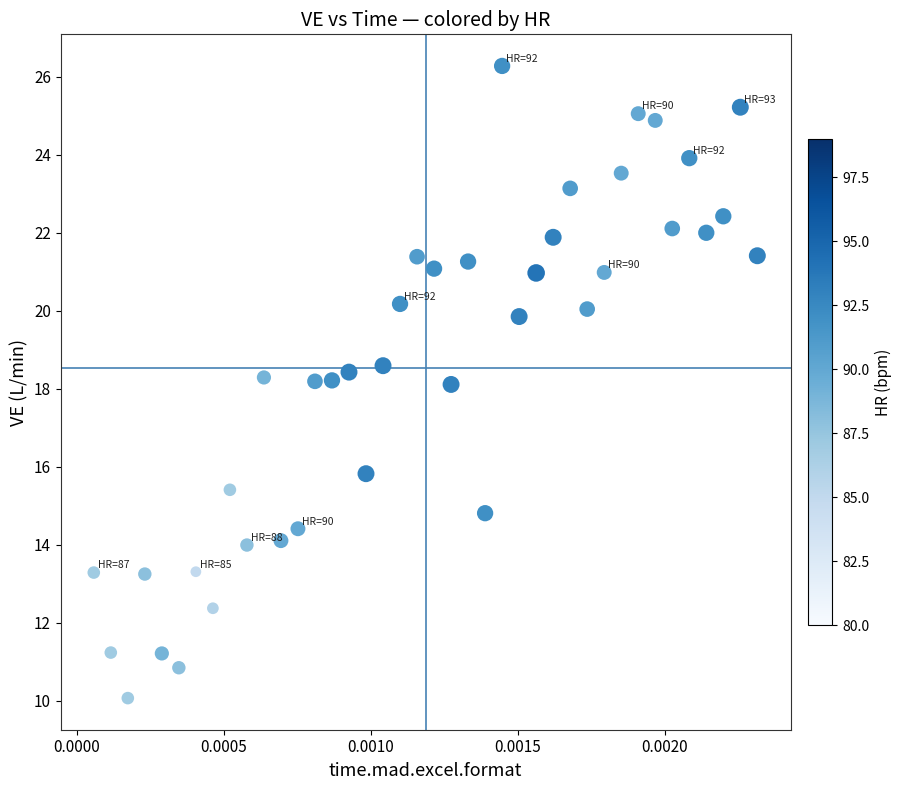

What is the range of Y values (max minus min)?

16.2